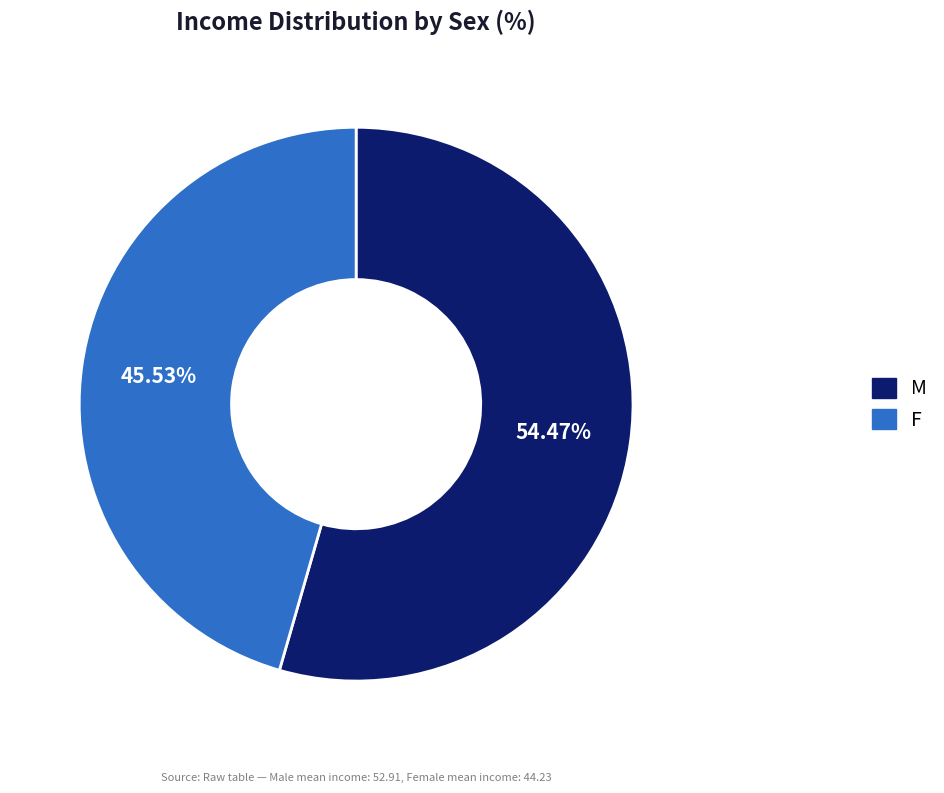

What percentage is the M slice, to the nearest percent?

54%